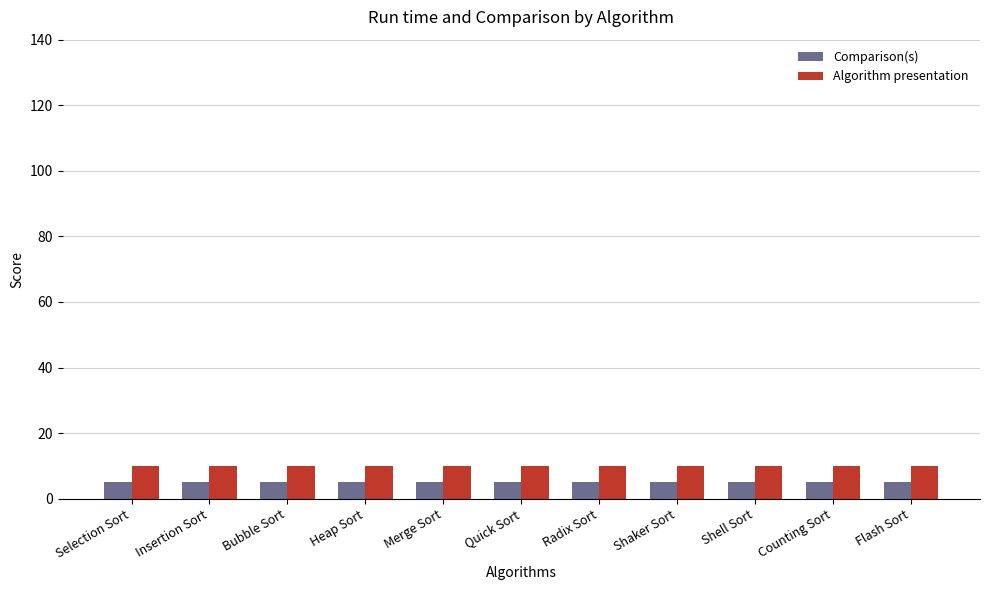

Reading left to right, transcribe all the data shown in this chart.

Comparison(s): 5	5	5	5	5	5	5	5	5	5	5
Algorithm presentation: 10	10	10	10	10	10	10	10	10	10	10